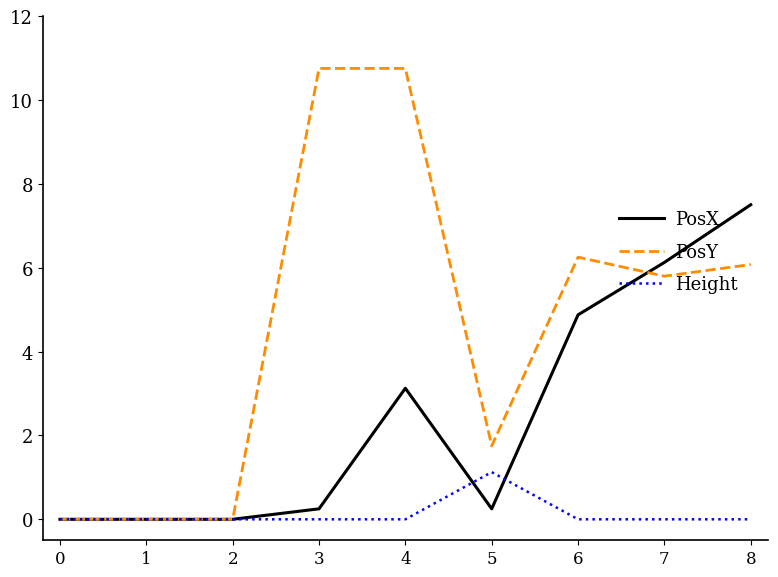

Between 1 and 4, which series saw the biggest shift?

PosY